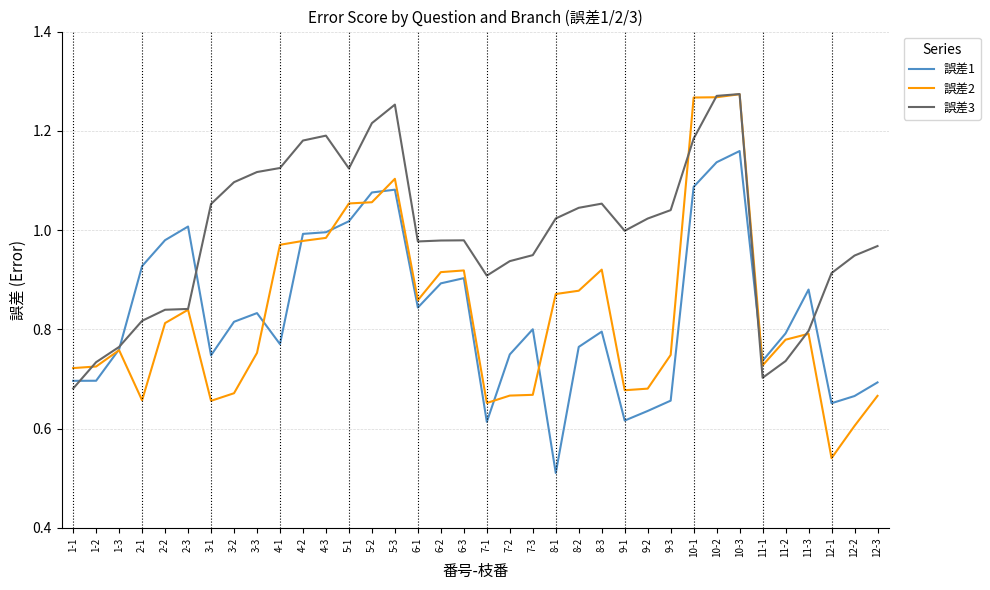

True or false: 誤差2 has more than 2 points higher than both neighbors.

True